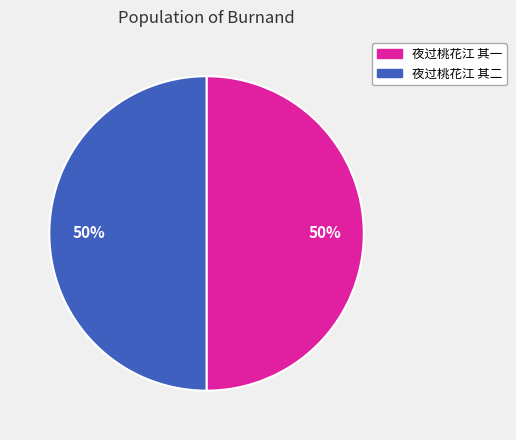

True or false: 夜过桃花江 其一 accounts for 65% of the total.

False